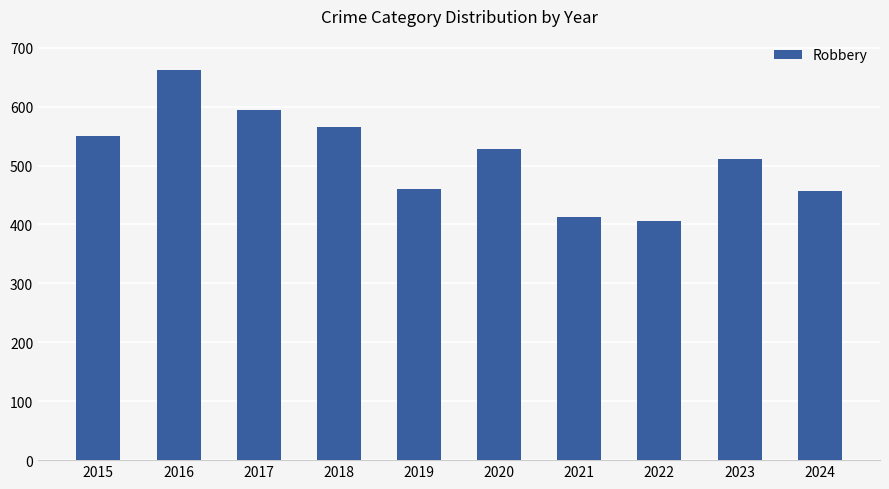

What is the difference between the maximum and second lowest values?

249